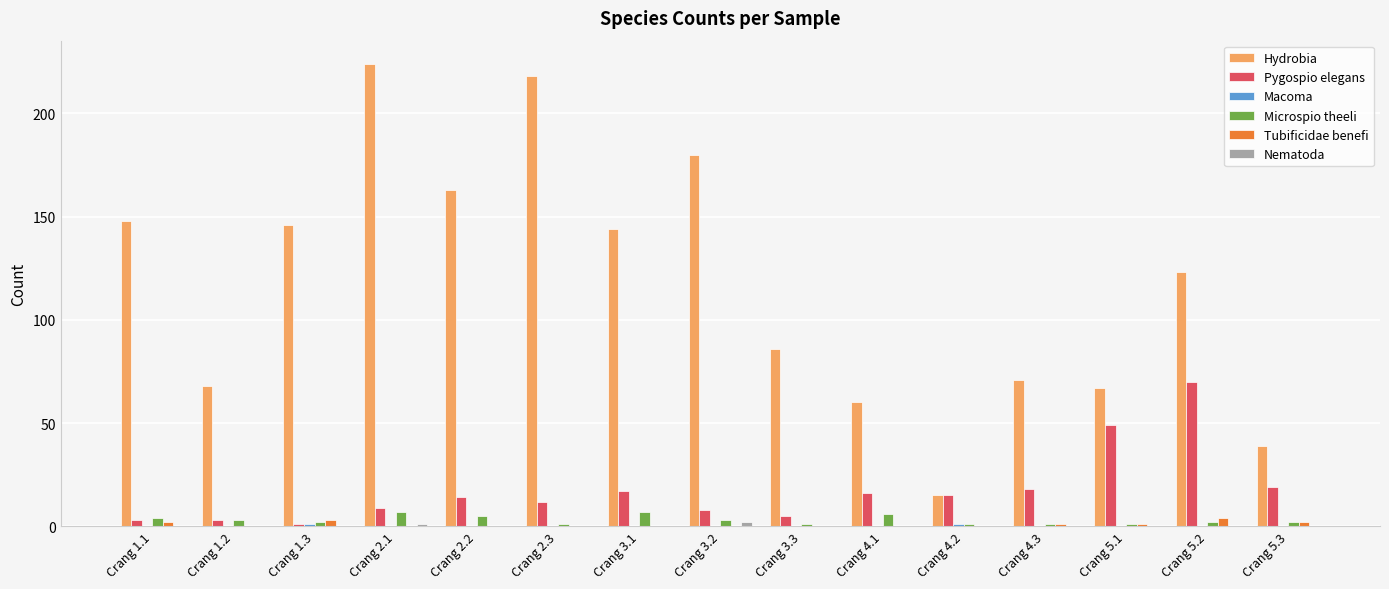

What is the greatest value displayed?

224